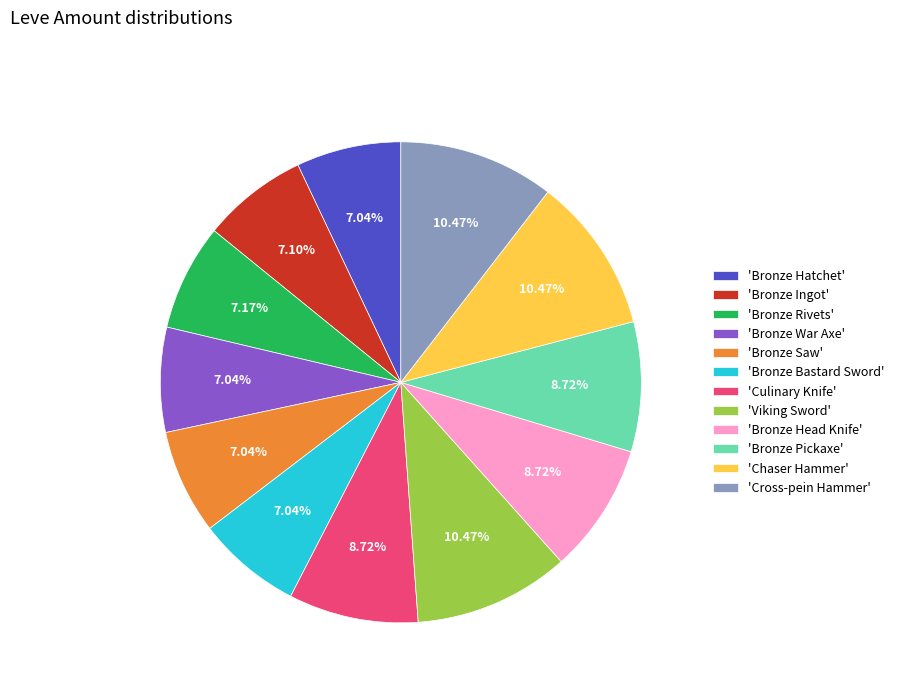

Is the sum of 'Bronze Head Knife' and 'Bronze Saw' greater than half?

No